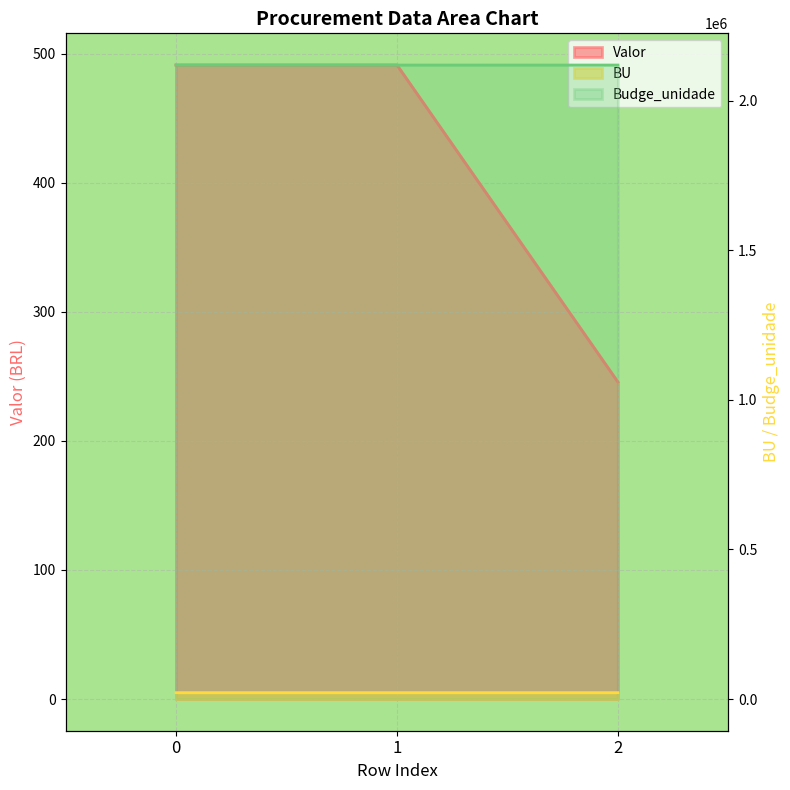

What is the value of the Budge_unidade point at the 3rd from the left?

21243.0